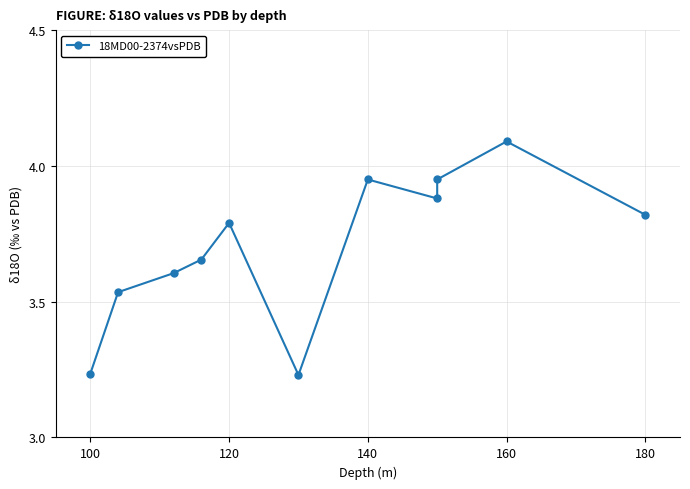

Is this an area chart (filled region under the line)?

No